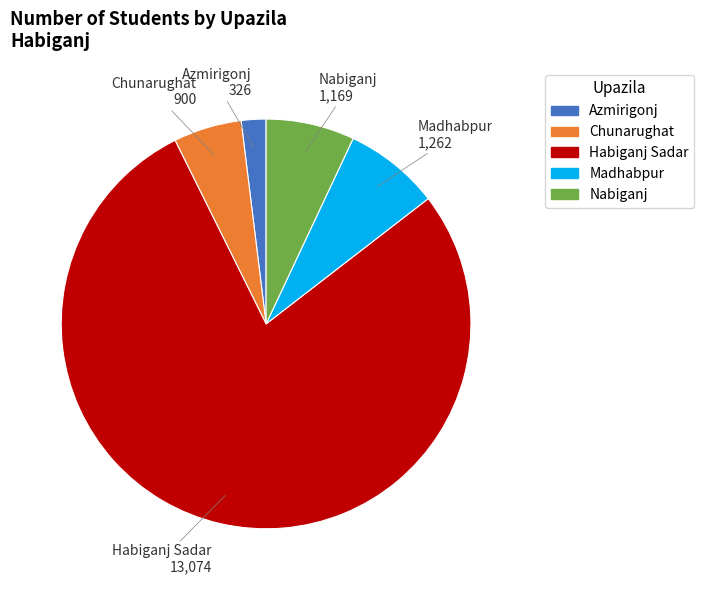

Combined, do Madhabpur and Chunarughat account for over 50%?

No